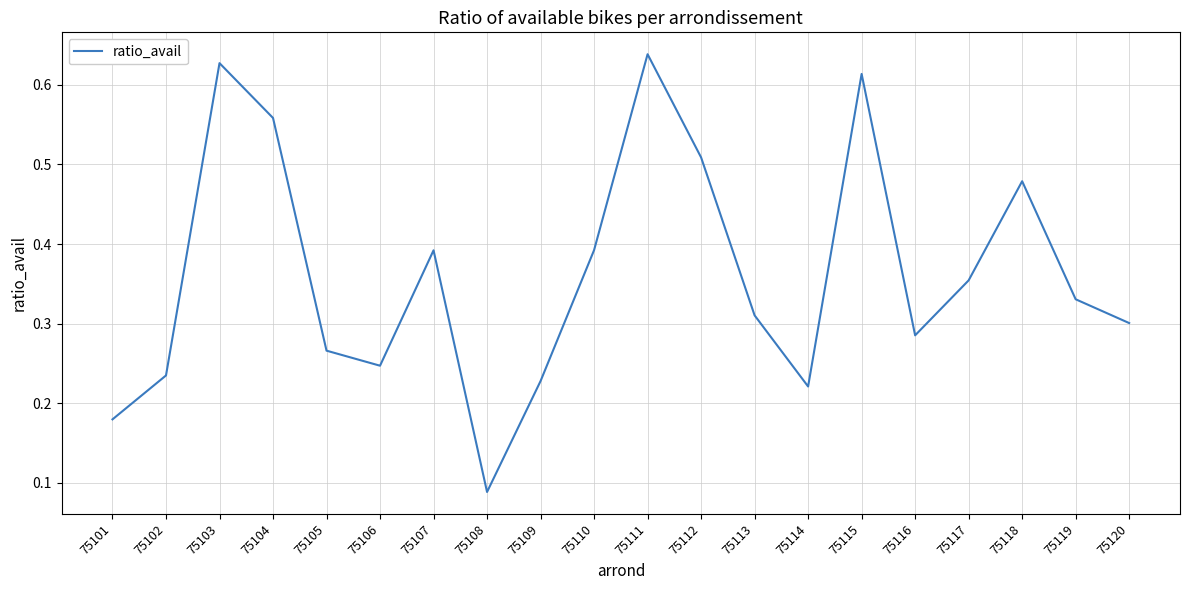

What is the change in value from 75104 to 75105?

-0.3